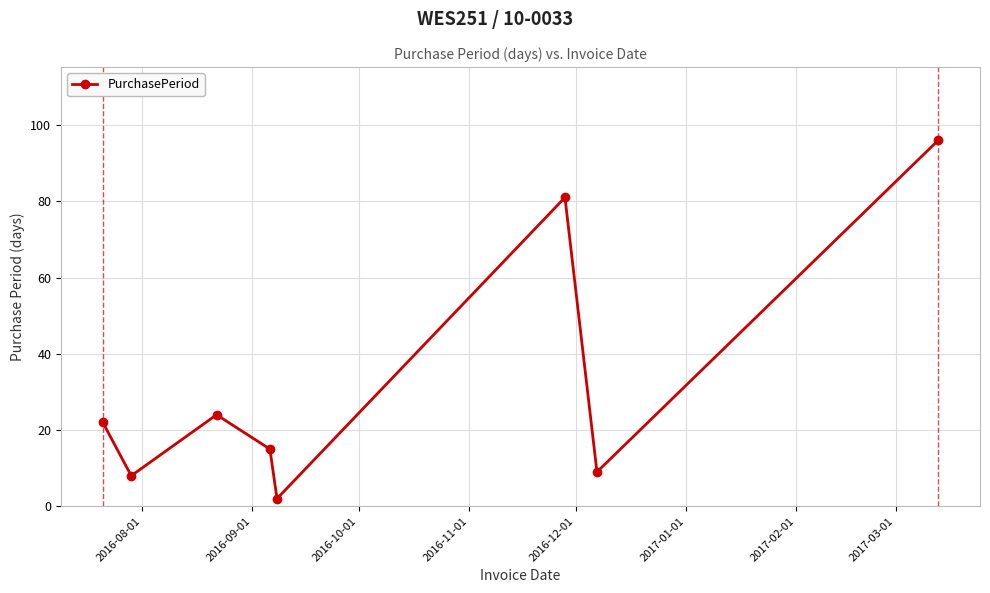

How many values are below 22?

4